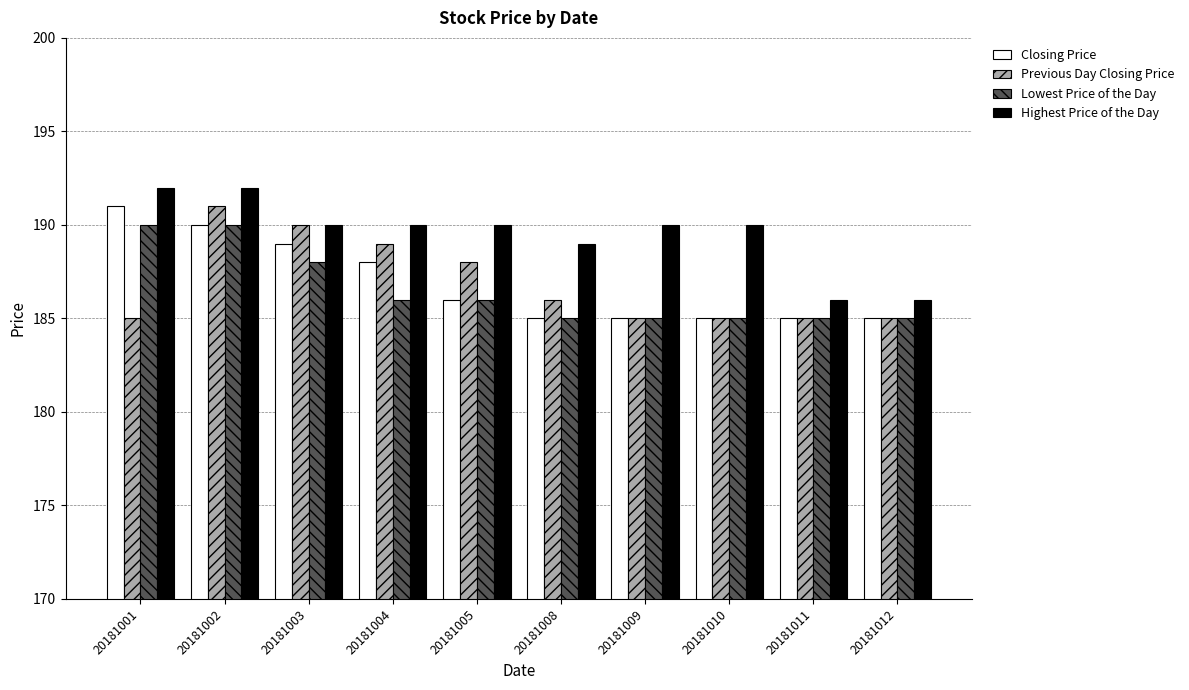

Reading left to right, extract all data points from this chart.

Closing Price: 20181001=191	20181002=190	20181003=189	20181004=188	20181005=186	20181008=185	20181009=185	20181010=185	20181011=185	20181012=185
Previous Day Closing Price: 20181001=185	20181002=191	20181003=190	20181004=189	20181005=188	20181008=186	20181009=185	20181010=185	20181011=185	20181012=185
Lowest Price of the Day: 20181001=190	20181002=190	20181003=188	20181004=186	20181005=186	20181008=185	20181009=185	20181010=185	20181011=185	20181012=185
Highest Price of the Day: 20181001=192	20181002=192	20181003=190	20181004=190	20181005=190	20181008=189	20181009=190	20181010=190	20181011=186	20181012=186